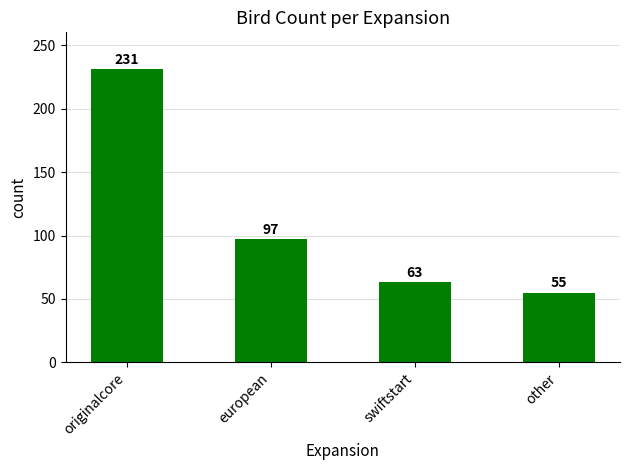

What is the sum of all values?

446